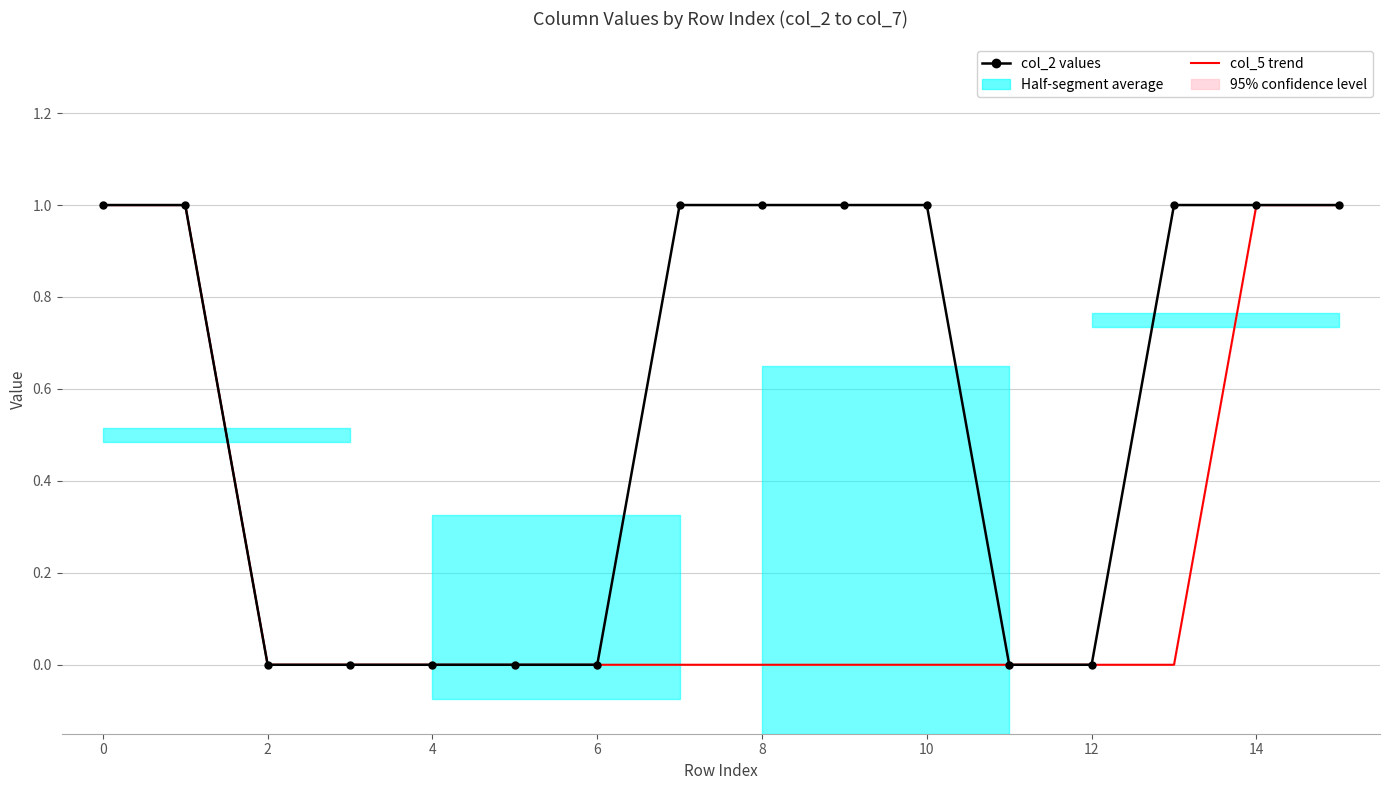

List the series in order of their overall mean, highest first.

col_2 values, col_5 trend